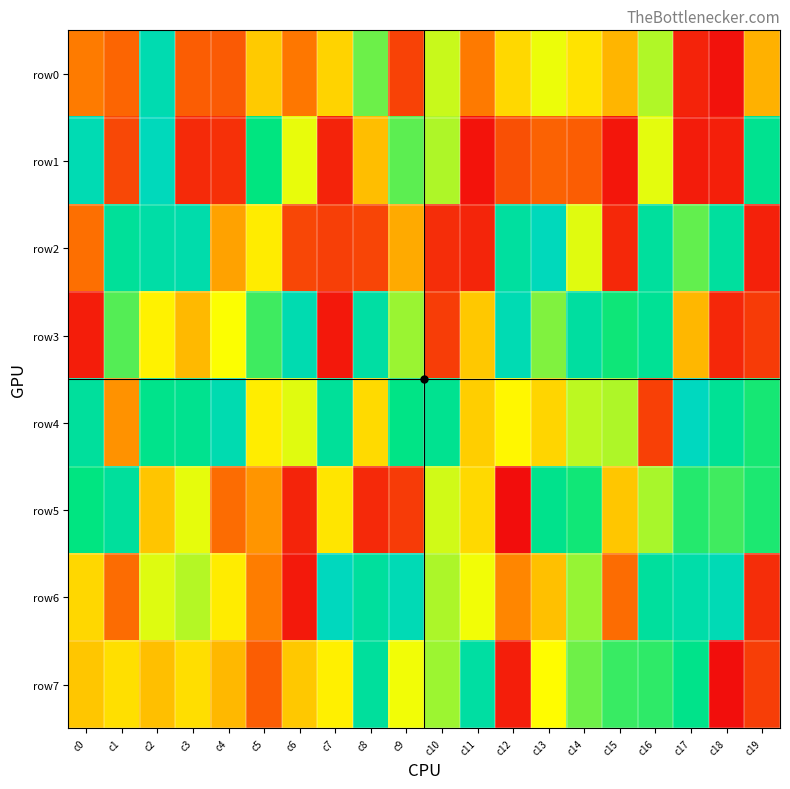

Rank the series by their maximum value, from lowest to highest.

row5, row7, row0, row3, row1, row2, row6, row4